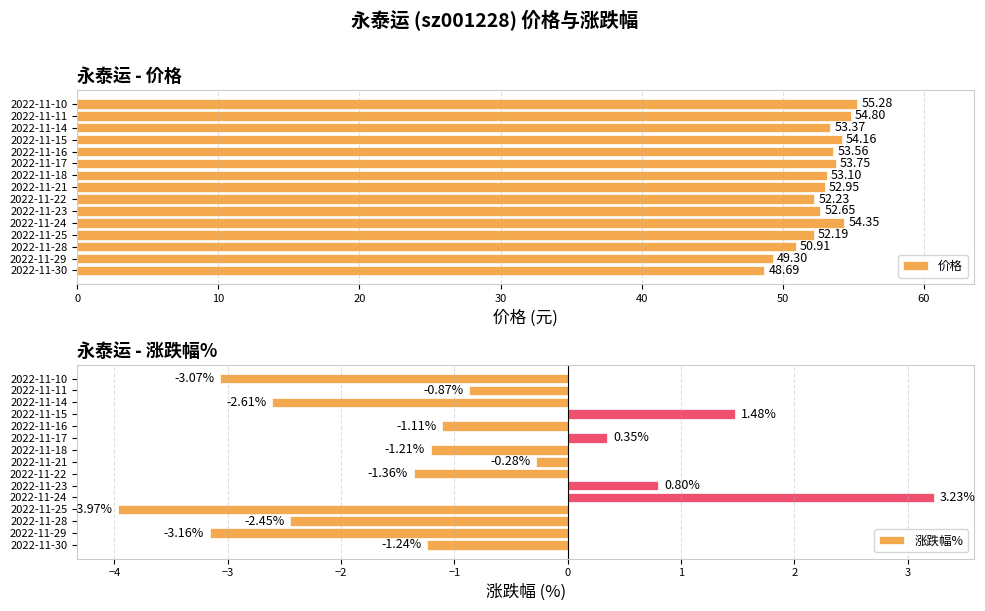

How many values in 涨跌幅% are above zero?

4